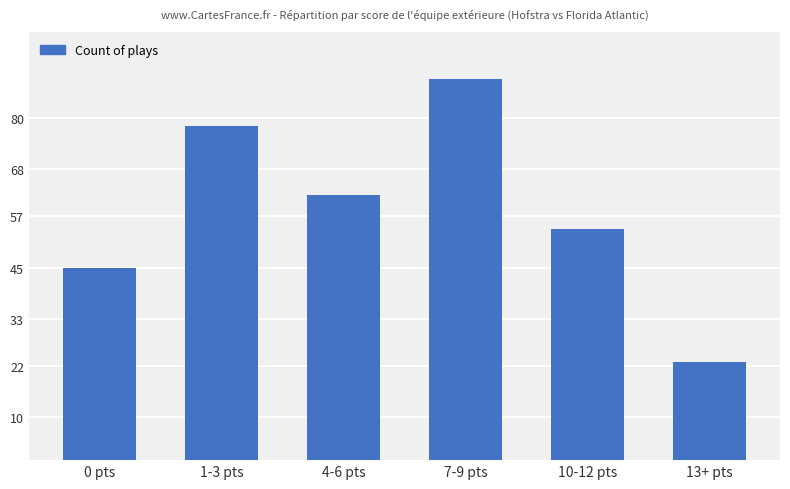

Which category has the highest value across all series?

7-9 pts